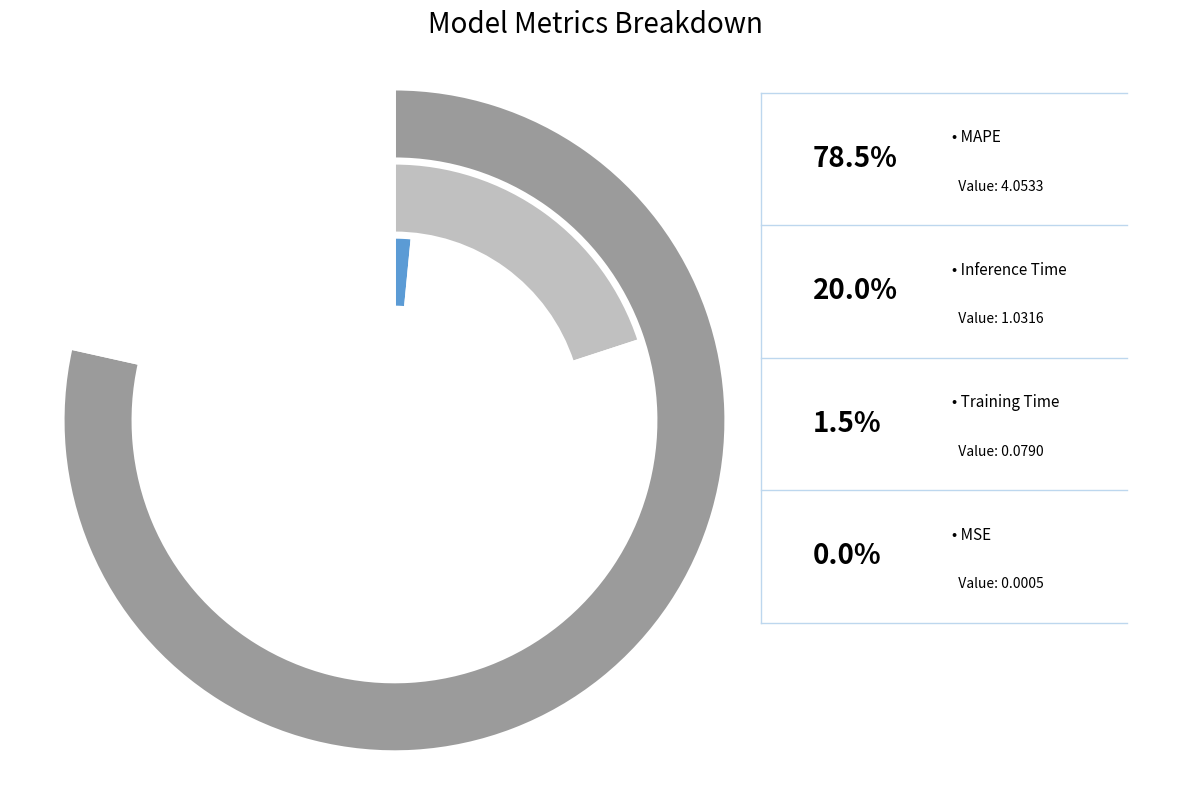

Is there a majority slice in this chart?

Yes